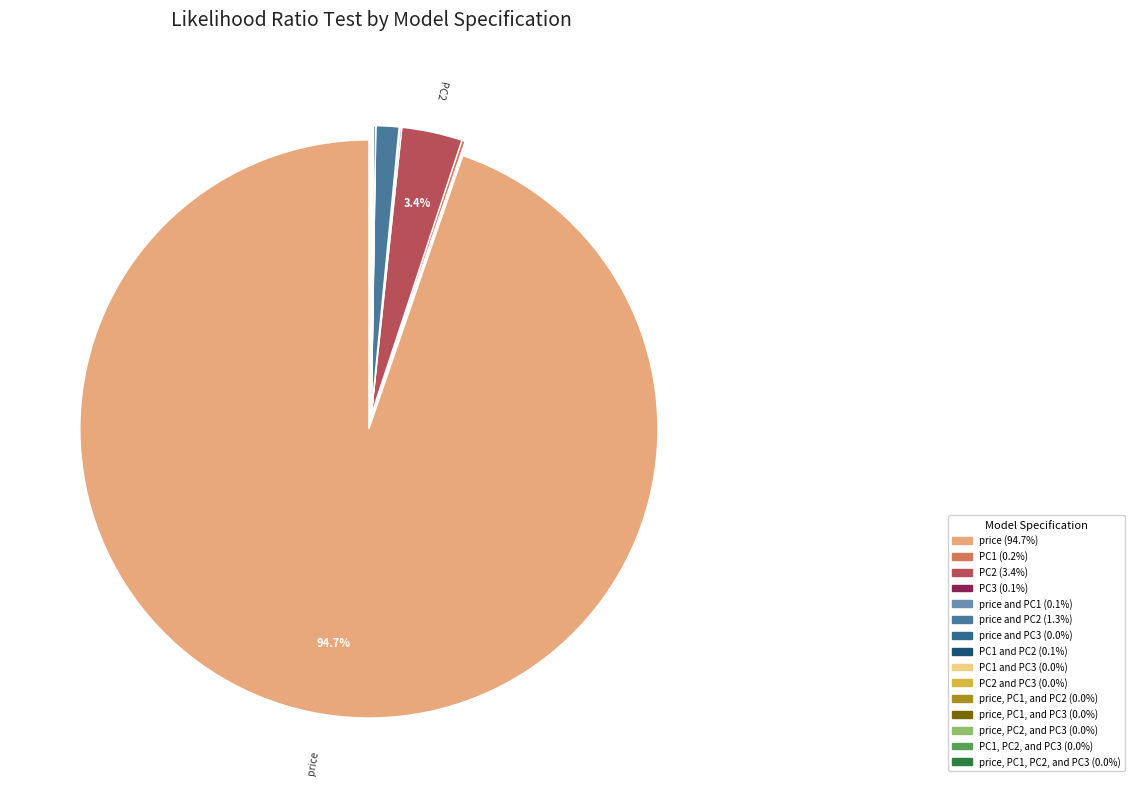

How many segments does this pie chart have?

15